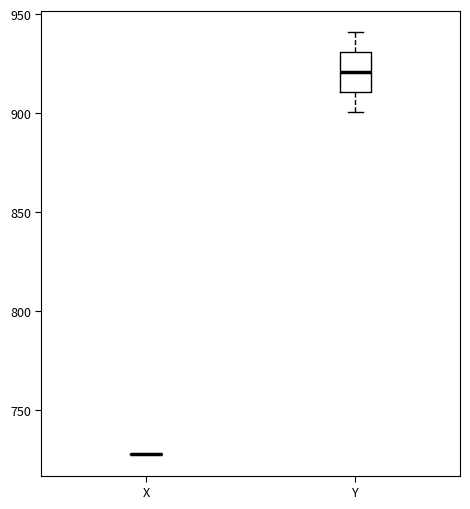

Reading left to right, transcribe this box plot: for each box, give where its median line is, the range the box spans, and where its two whiskers end, as read against the y-axis. The values are not printed on the chart, so give them approximately, as read against the axis.

X: box collapsed to a line at 730, whiskers 730 to 730
Y: median 920, box 910 to 930, whiskers 900 to 940